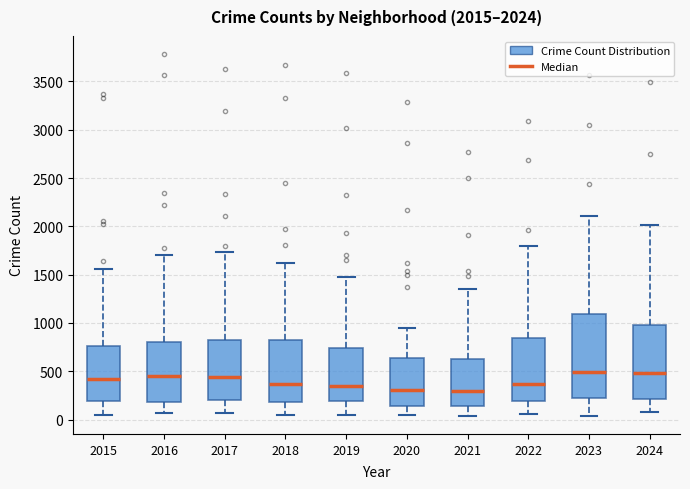

Which box is the tallest, from its lower edge to its upper edge?

2023